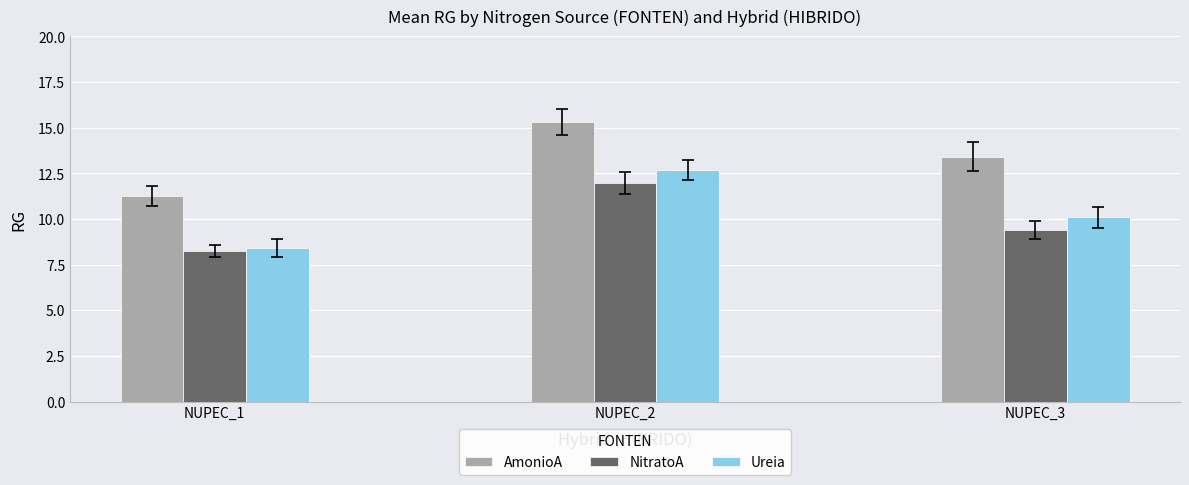

How many bars are there in total?

9